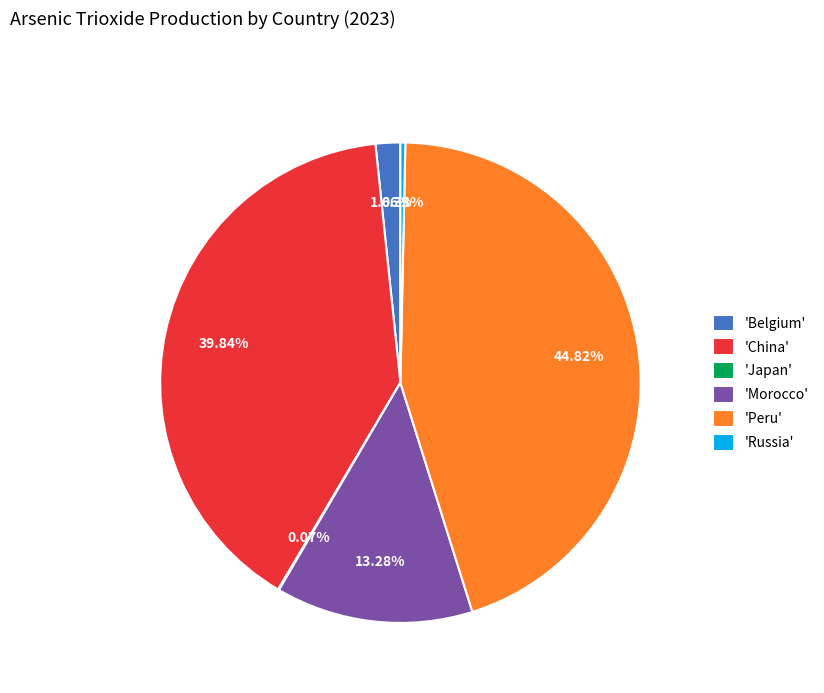

Which slice is the largest?

'Peru'